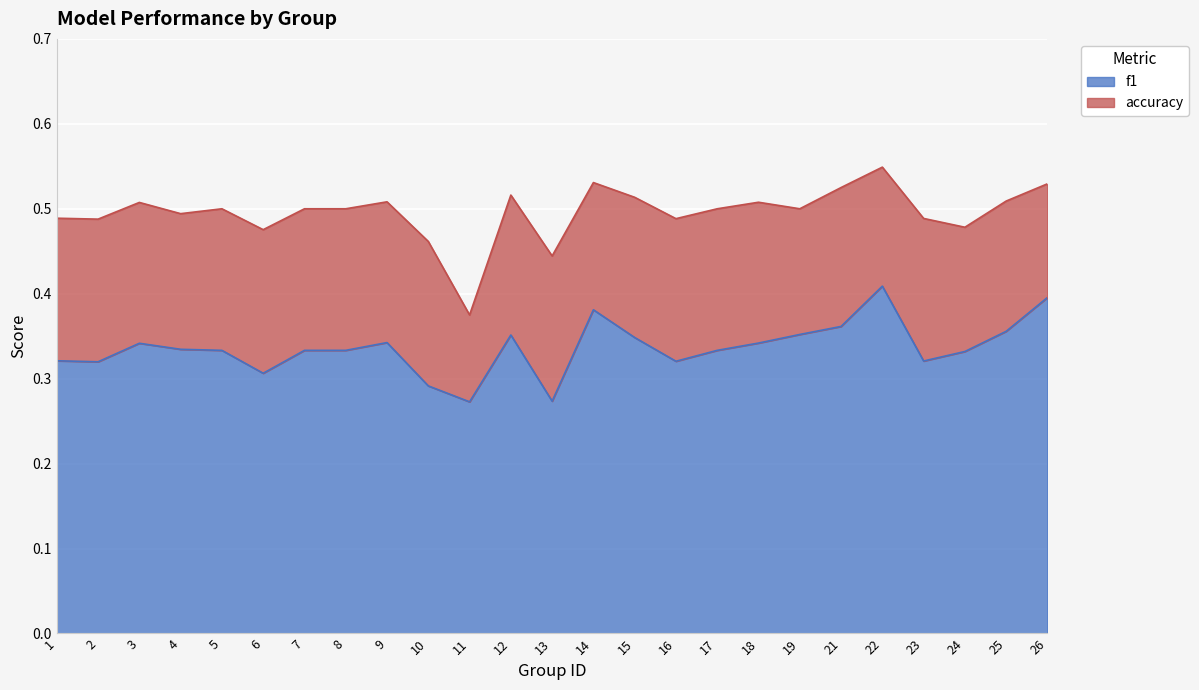

True or false: f1 and accuracy cross at least once.

False